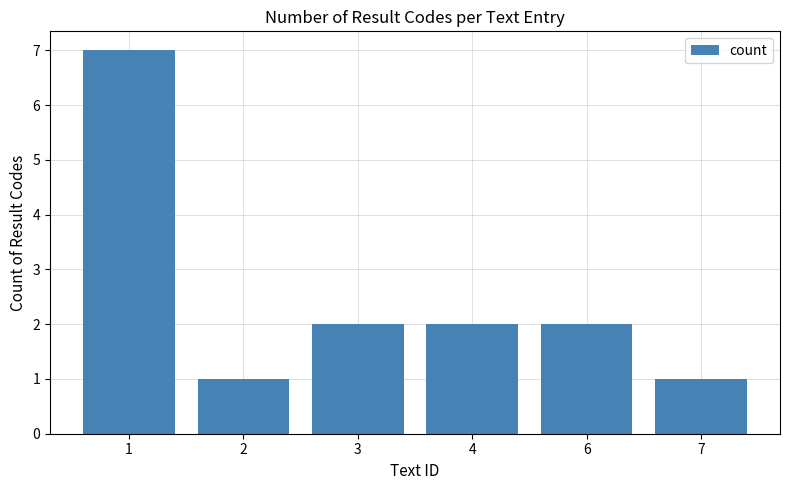

What is the change in value from 1 to 6?

-5